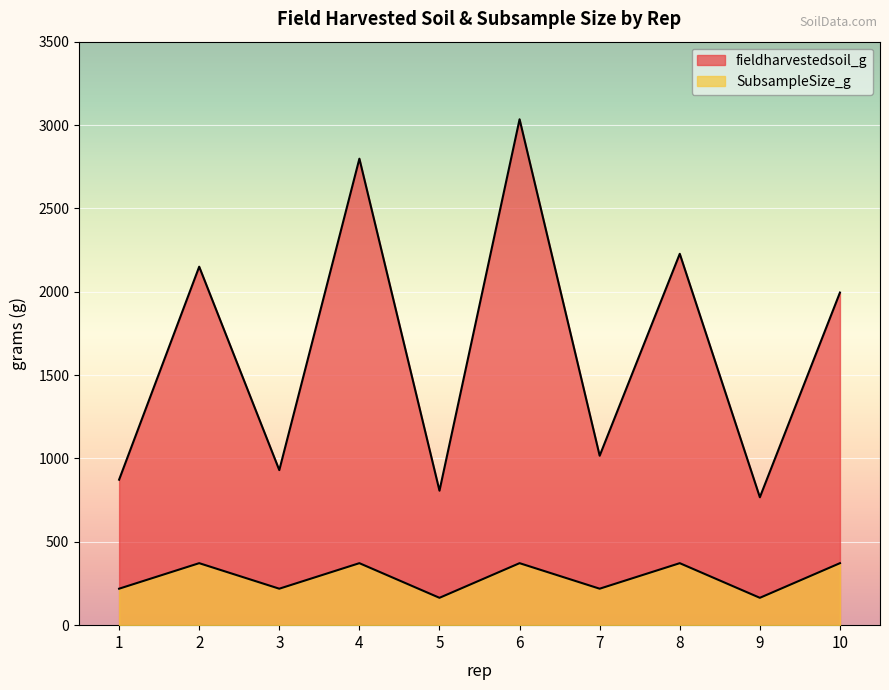

Where is the first local maximum for SubsampleSize_g?

2